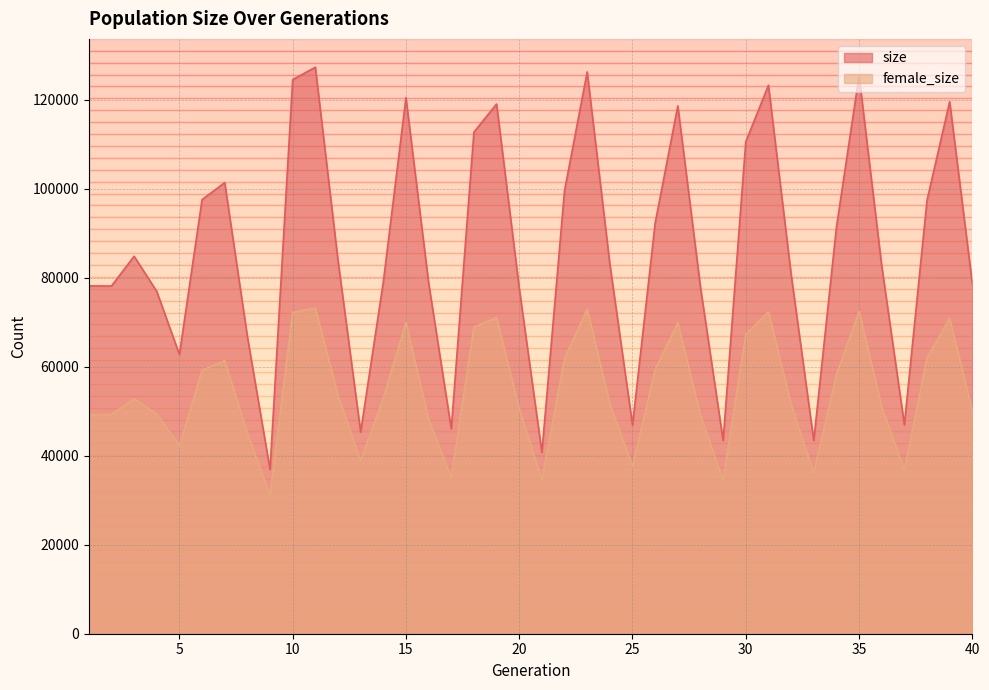

How many lines are shown in the chart?

2